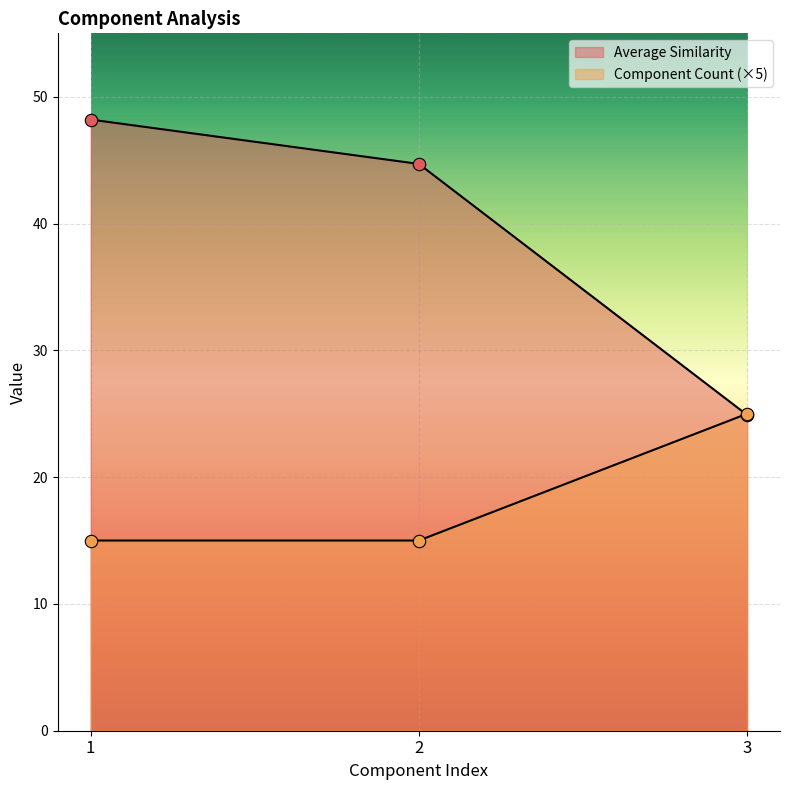

Is the value of Component Count at 1 greater than the value of Average Similarity at 2?

No